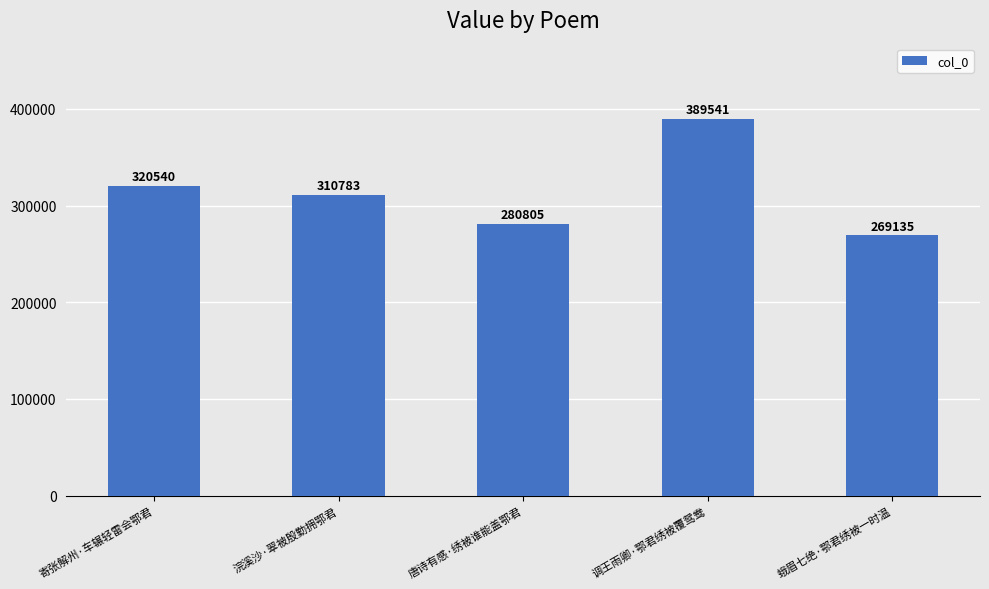

Rank the categories by value from highest to lowest.

调王雨卿·鄂君绣被覆鸳鸯, 寄张解州·车辗轻雷会鄂君, 浣溪沙·翠被殷勤拥鄂君, 唐诗有感·绣被谁能盖鄂君, 蛾眉七绝·鄂君绣被一时温